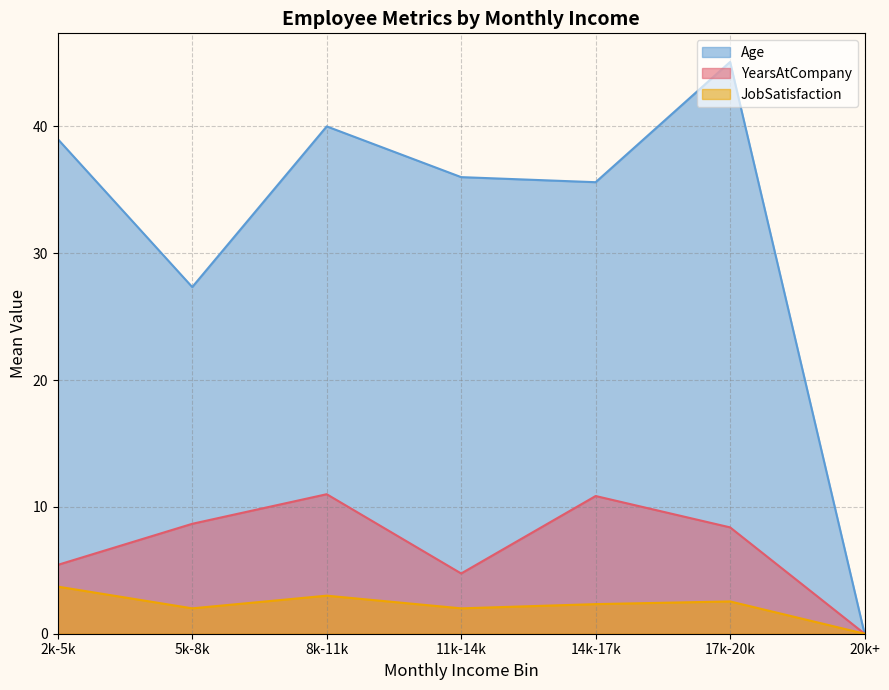

Is the value of JobSatisfaction at 17k-20k greater than the value of Age at 8k-11k?

No